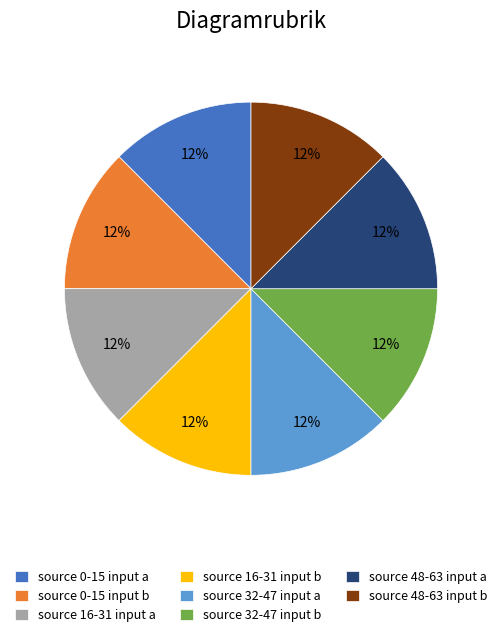

Do source 48-63 input b and source 16-31 input a together represent more than half of the pie?

No